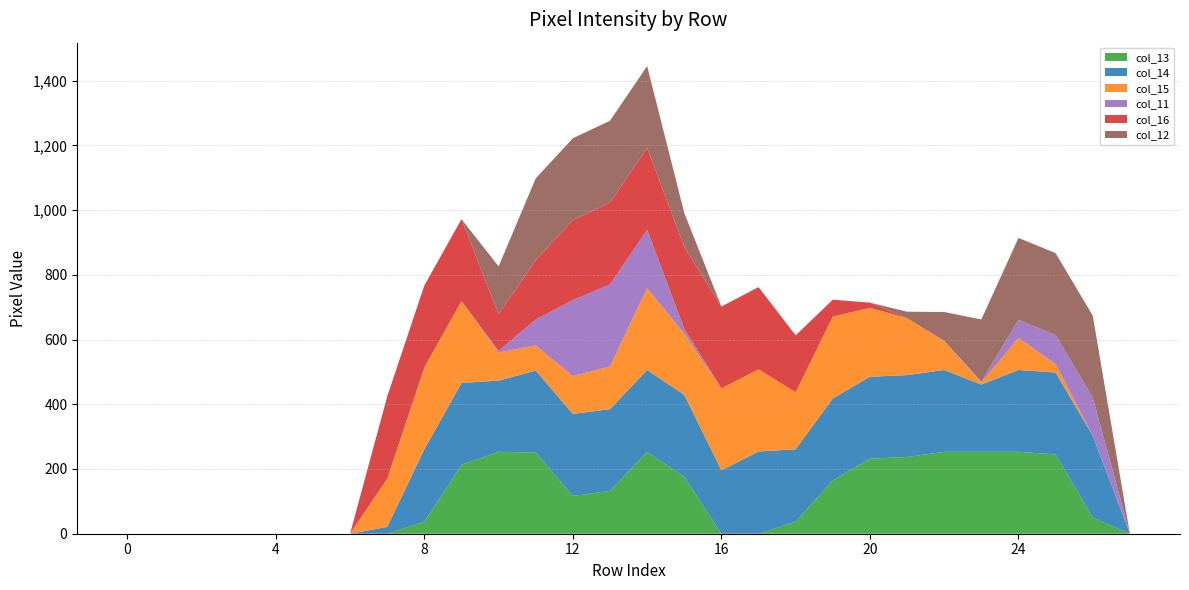

Reading left to right, list all the values displayed in this chart.

col_13: 0	0	0	0	0	0	0	0	37	213	253	251	117	132	253	176	0	0	37	165	232	237	253	253	253	245	50	0
col_14: 0	0	0	0	0	0	0	21	224	253	220	253	253	253	253	253	196	254	224	253	253	253	253	208	253	253	253	0
col_15: 0	0	0	0	0	0	0	149	253	253	87	78	117	132	253	189	253	254	176	253	213	176	90	6	99	26	0	0
col_11: 0	0	0	0	0	0	0	0	0	0	5	80	235	253	180	15	0	0	0	0	0	0	0	3	56	90	118	0
col_16: 0	0	0	0	0	0	0	254	253	253	113	183	247	253	253	253	253	254	176	52	16	0	0	0	0	0	0	0
col_12: 0	0	0	0	0	0	0	0	0	0	148	253	253	253	253	105	0	0	0	0	0	20	89	192	253	253	253	0